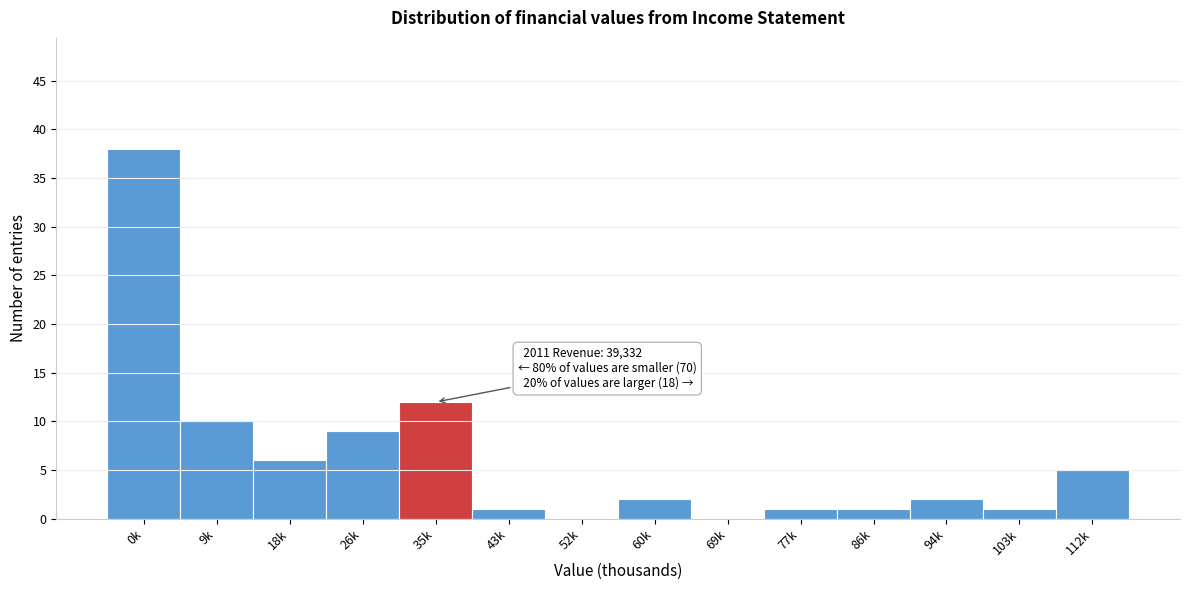

Reading right to left, list all the values displayed in this chart.

112k=5	103k=1	94k=2	86k=1	77k=1	69k=0	60k=2	52k=0	43k=1	35k=12	26k=9	18k=6	9k=10	0k=38